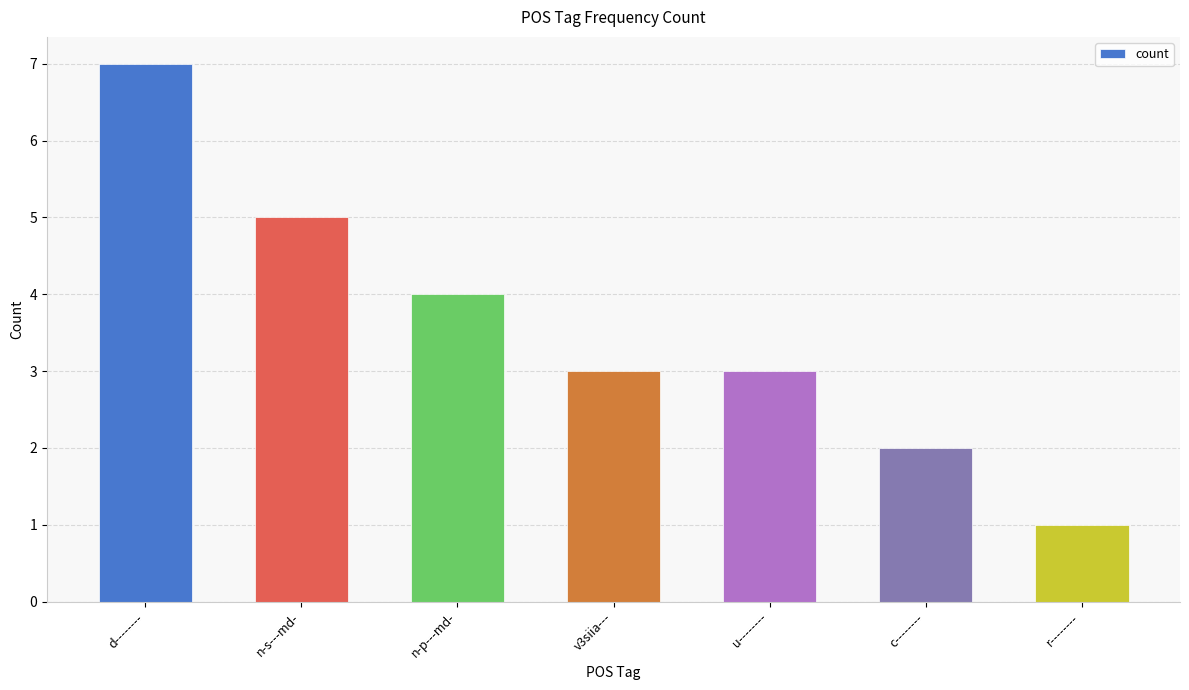

Between r-------- and c--------, which is larger?

c--------